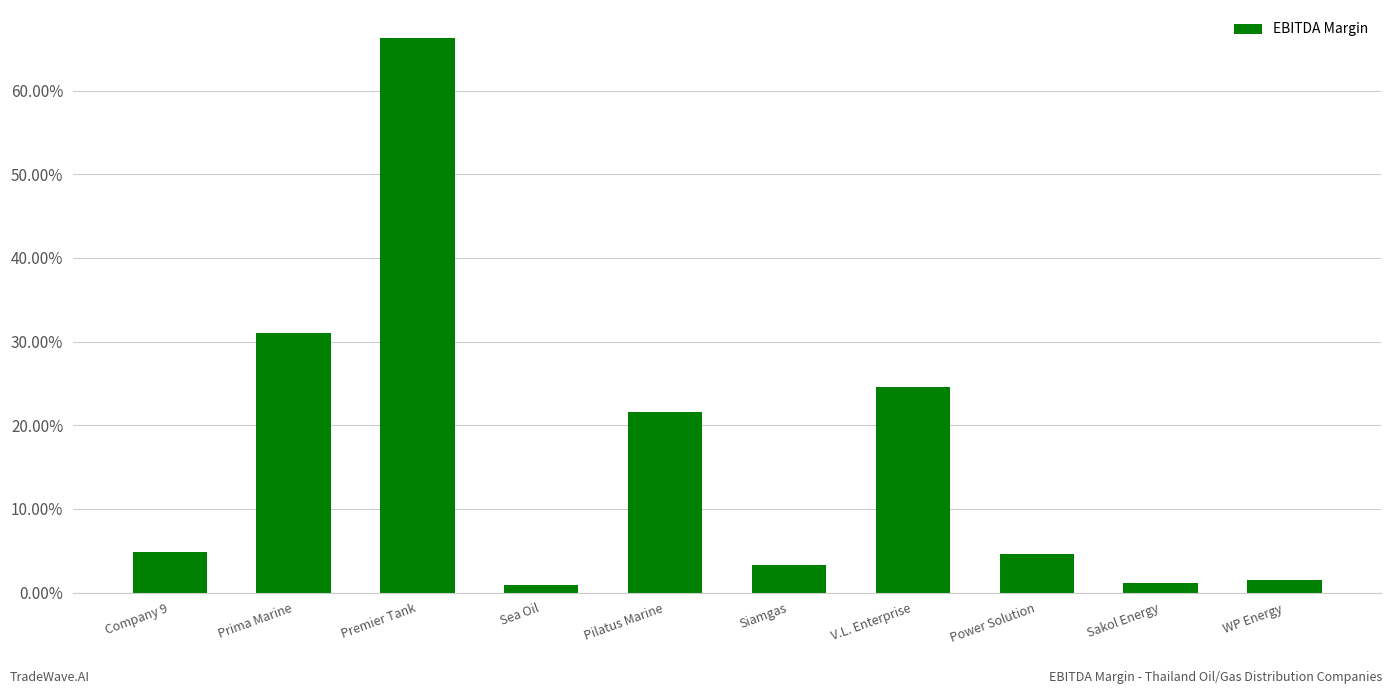

Are the bars horizontal?

No